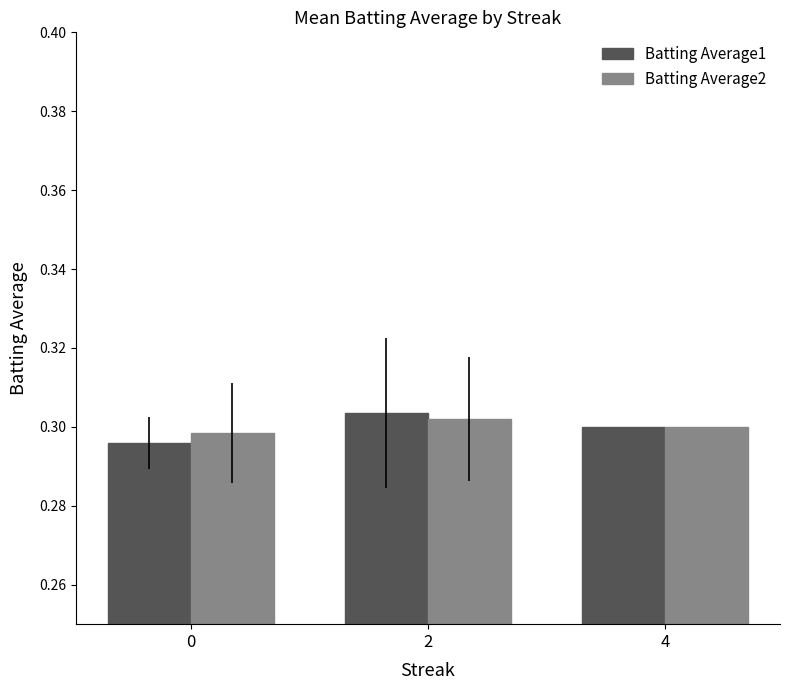

Count the Batting Average1 values in the range 0 to 1.

3